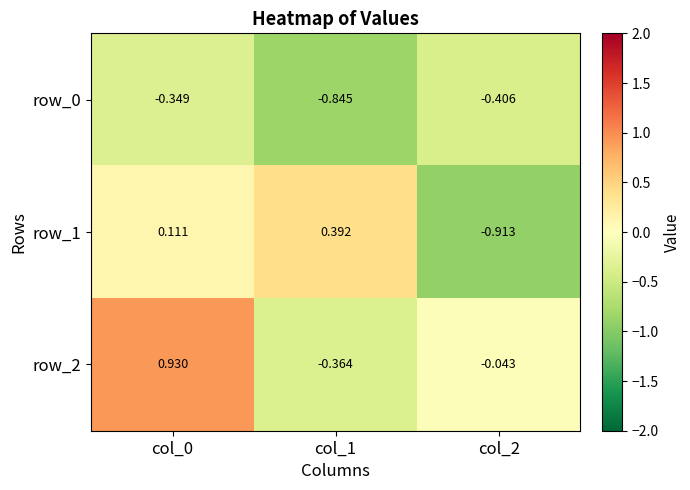

Is the value of row_1 at col_0 greater than the value of row_2 at col_2?

Yes